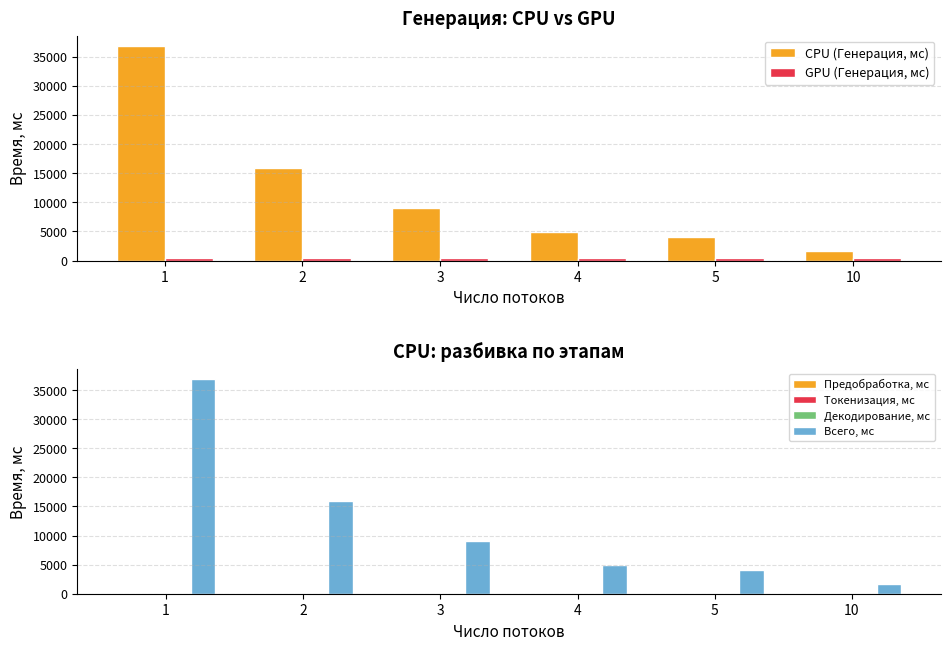

At which category does the chart reach its peak across all series?

1